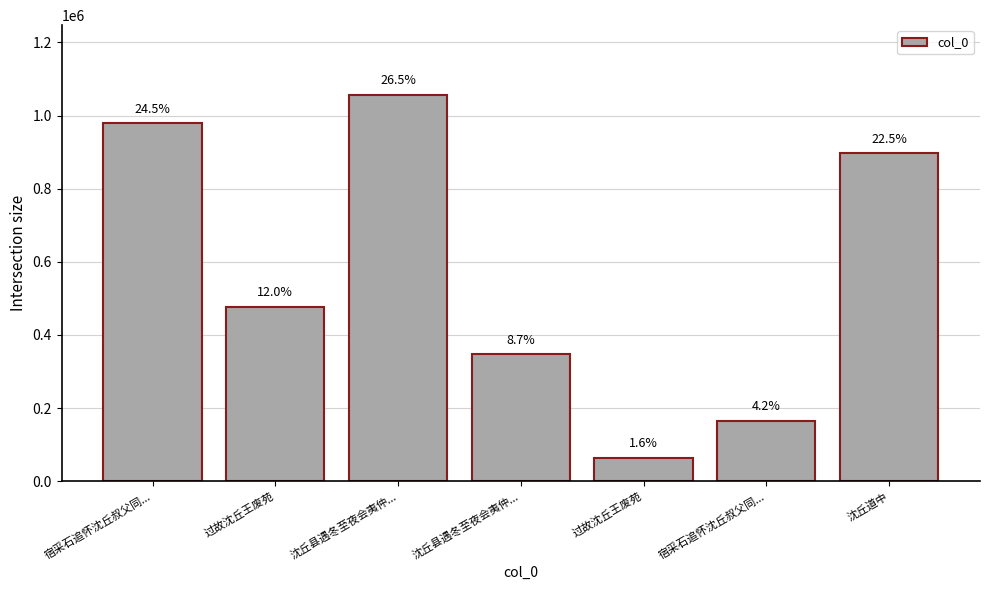

How many bars are there in total?

7